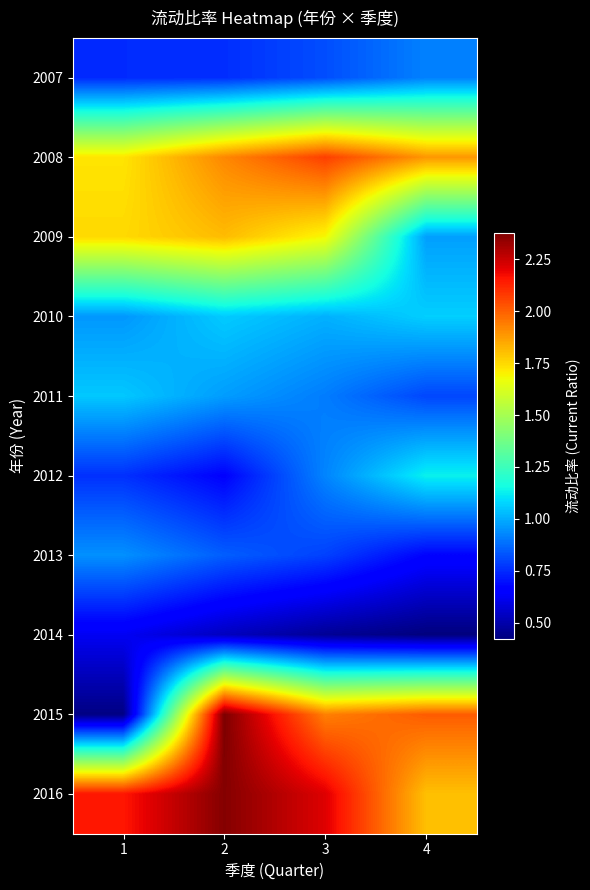

Reading left to right, extract all data points from this chart.

2007: 1=0.8	2=0.8	3=0.8	4=0.9
2008: 1=1.7	2=1.9	3=2.1	4=1.9
2009: 1=1.7	2=1.8	3=1.7	4=1.0
2010: 1=1.0	2=1.1	3=1.0	4=1.1
2011: 1=1.1	2=1.0	3=0.9	4=0.8
2012: 1=0.8	2=0.7	3=0.9	4=1.1
2013: 1=0.9	2=0.8	3=0.8	4=0.7
2014: 1=0.6	2=0.5	3=0.5	4=0.4
2015: 1=0.4	2=2.4	3=1.9	4=2.0
2016: 1=2.2	2=2.4	3=2.2	4=1.8